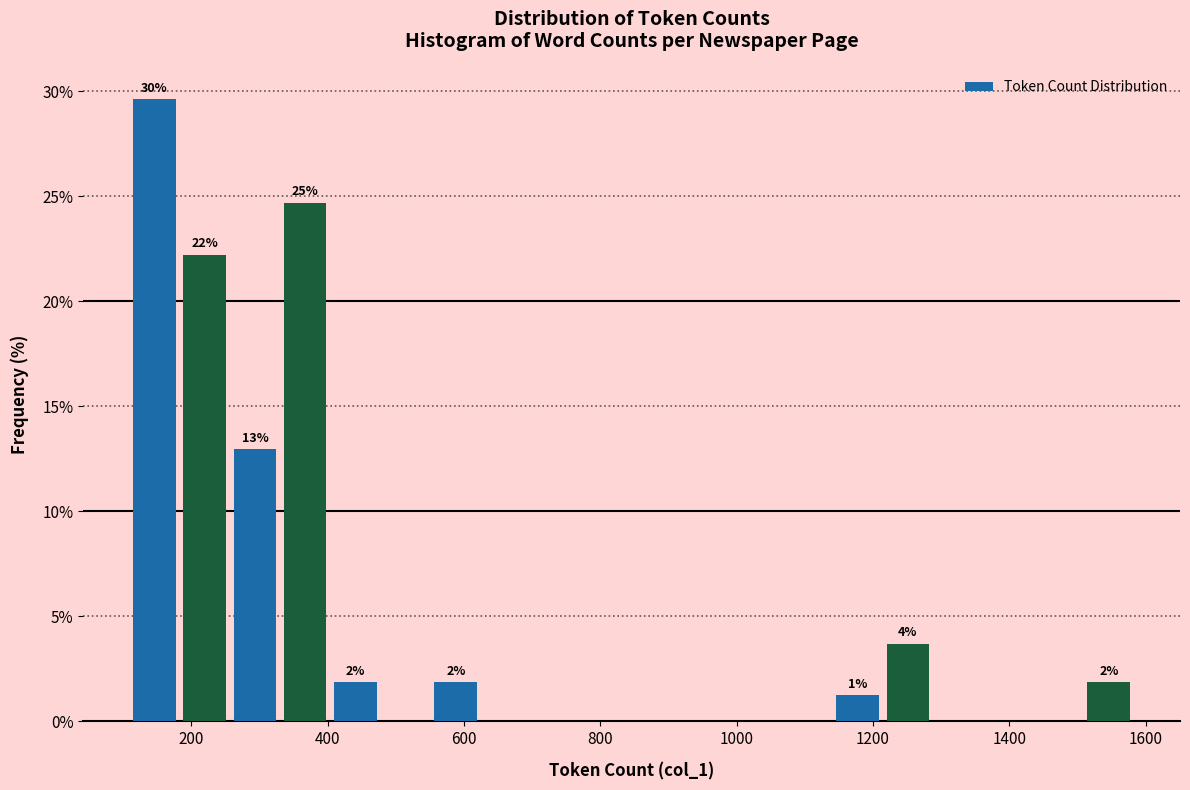

Read against the x-axis, roughly where is the centre of the tallest bar?

140